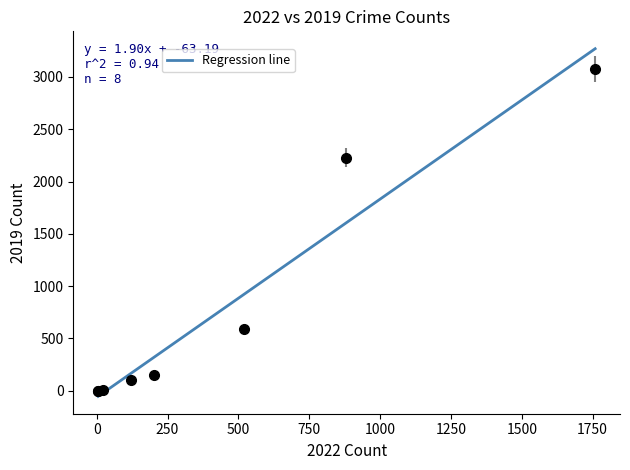

What is the greatest value displayed?

3270.5